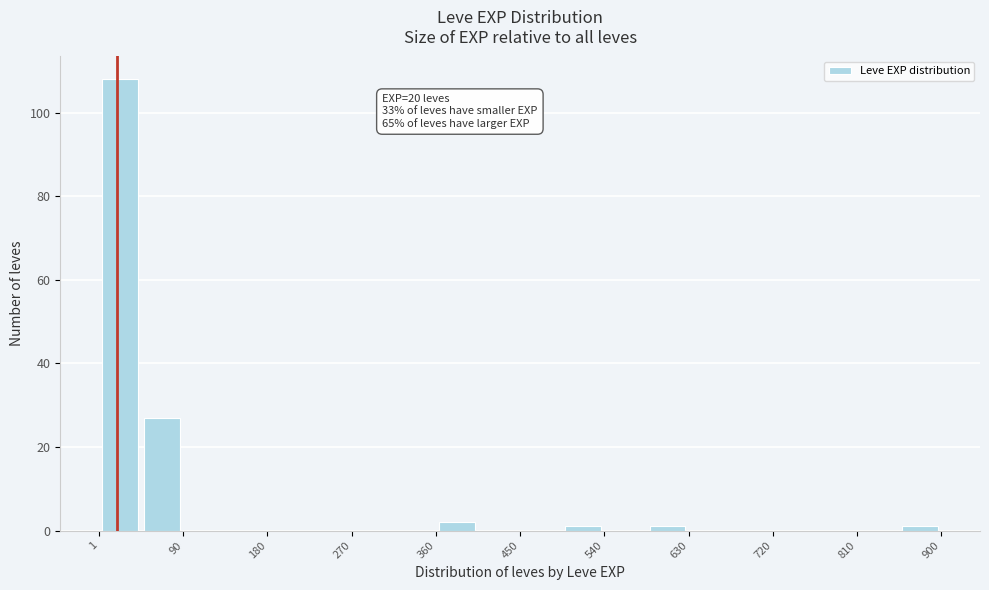

Which range on the x-axis has the tallest bar?

0 to 50